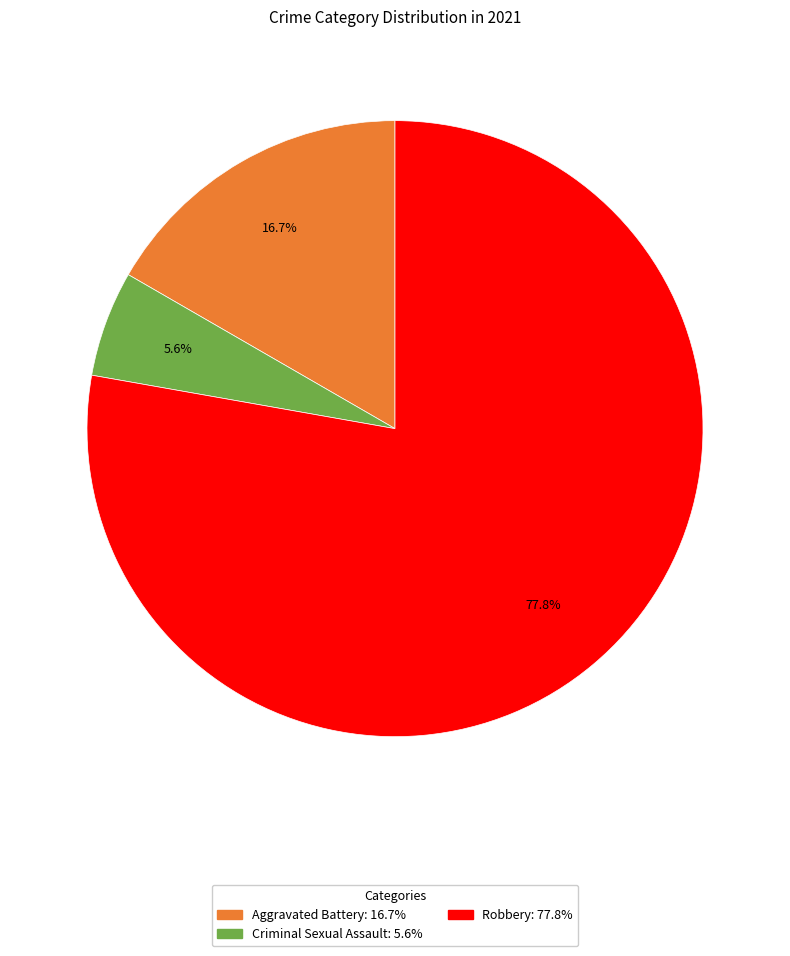

Is there any slice that represents more than half of the pie?

Yes